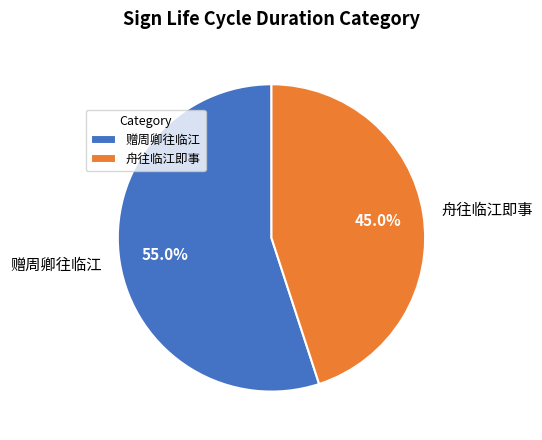

Is it true that 赠周卿往临江 is 55% of the pie?

True